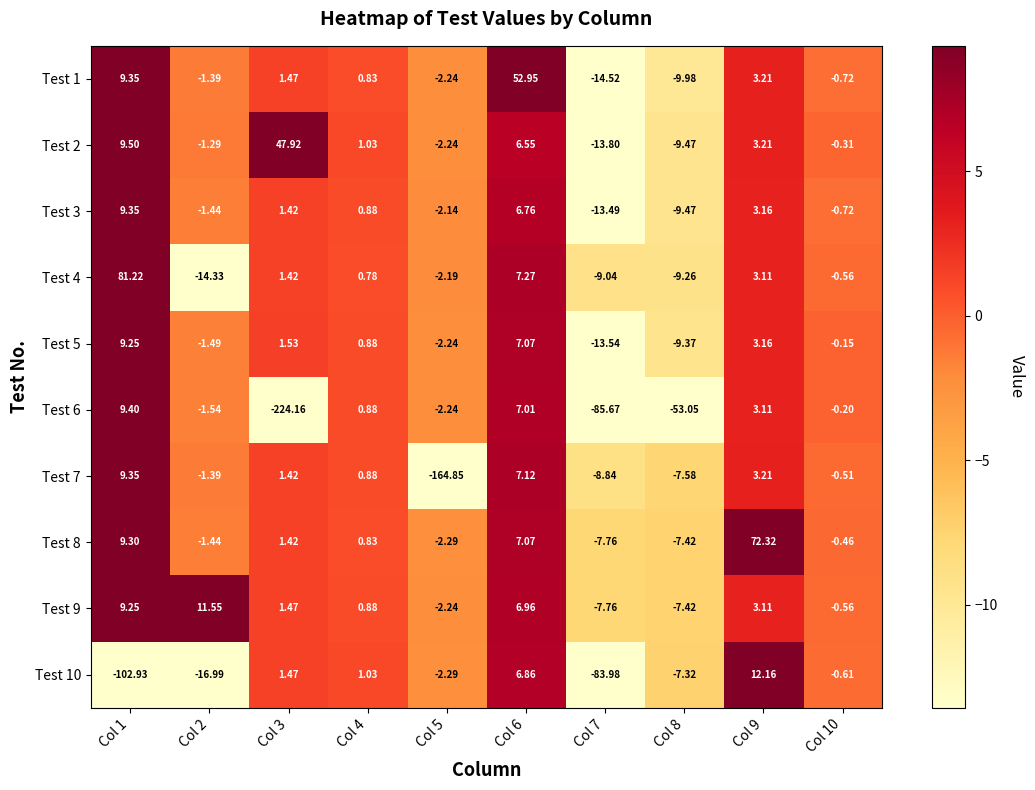

How many data points does each series have?

10